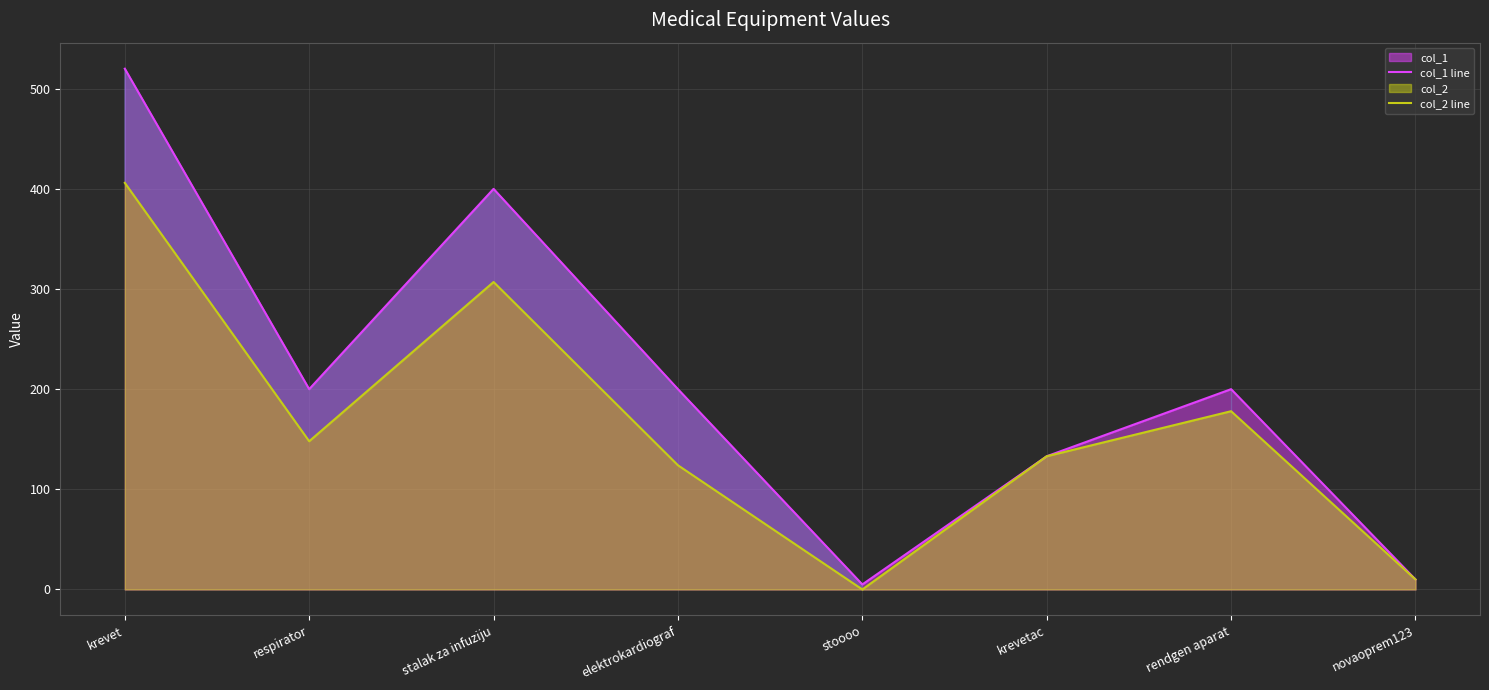

Does the chart have visible grid lines?

Yes